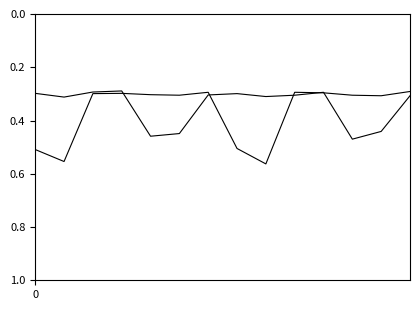

How many lines are shown in the chart?

2